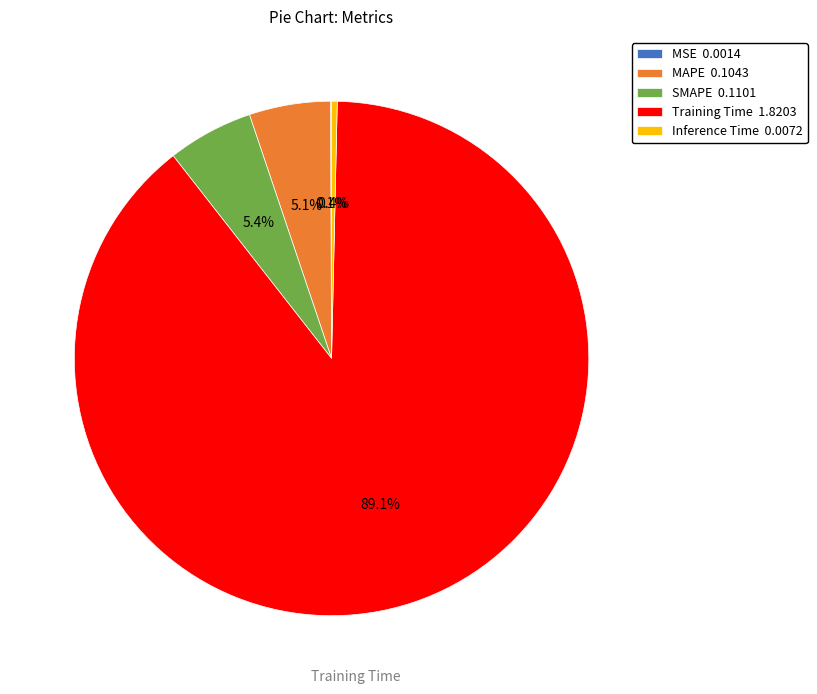

Is Training Time the majority of the pie?

Yes